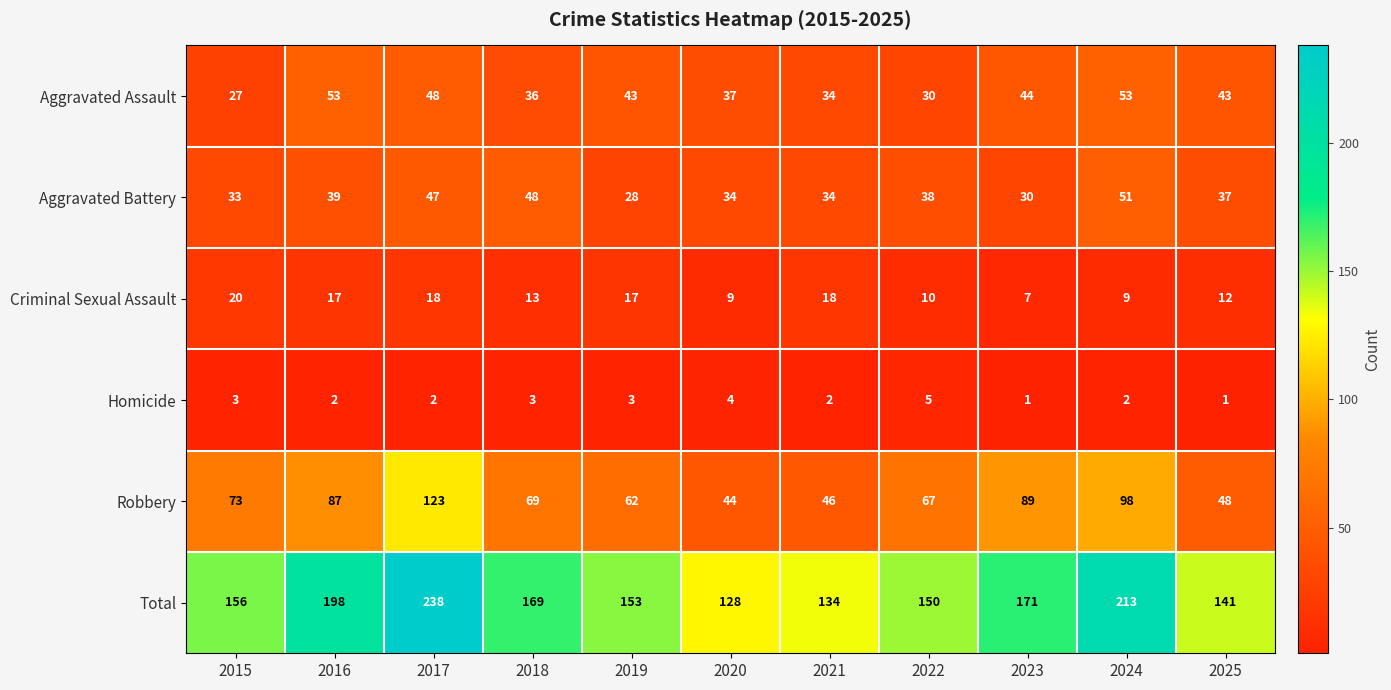

What is the average value of the Homicide series?

3